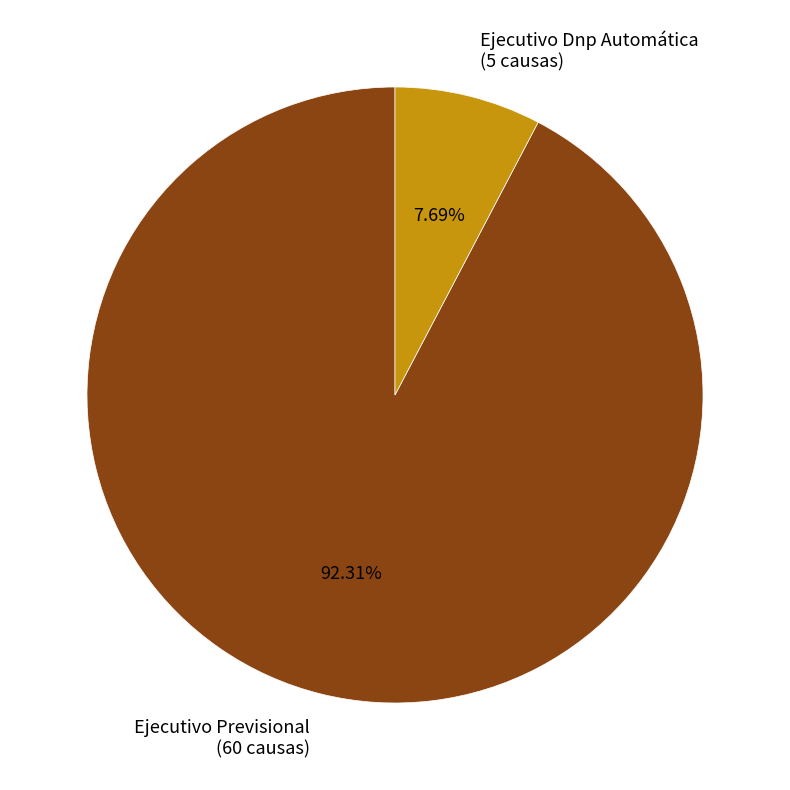

True or false: Ejecutivo Dnp Automática accounts for 8% of the total.

True